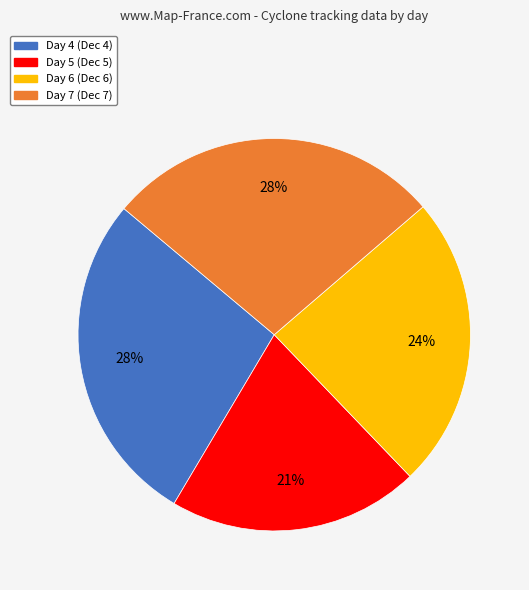

Which category has the smallest portion of the pie?

Day 5